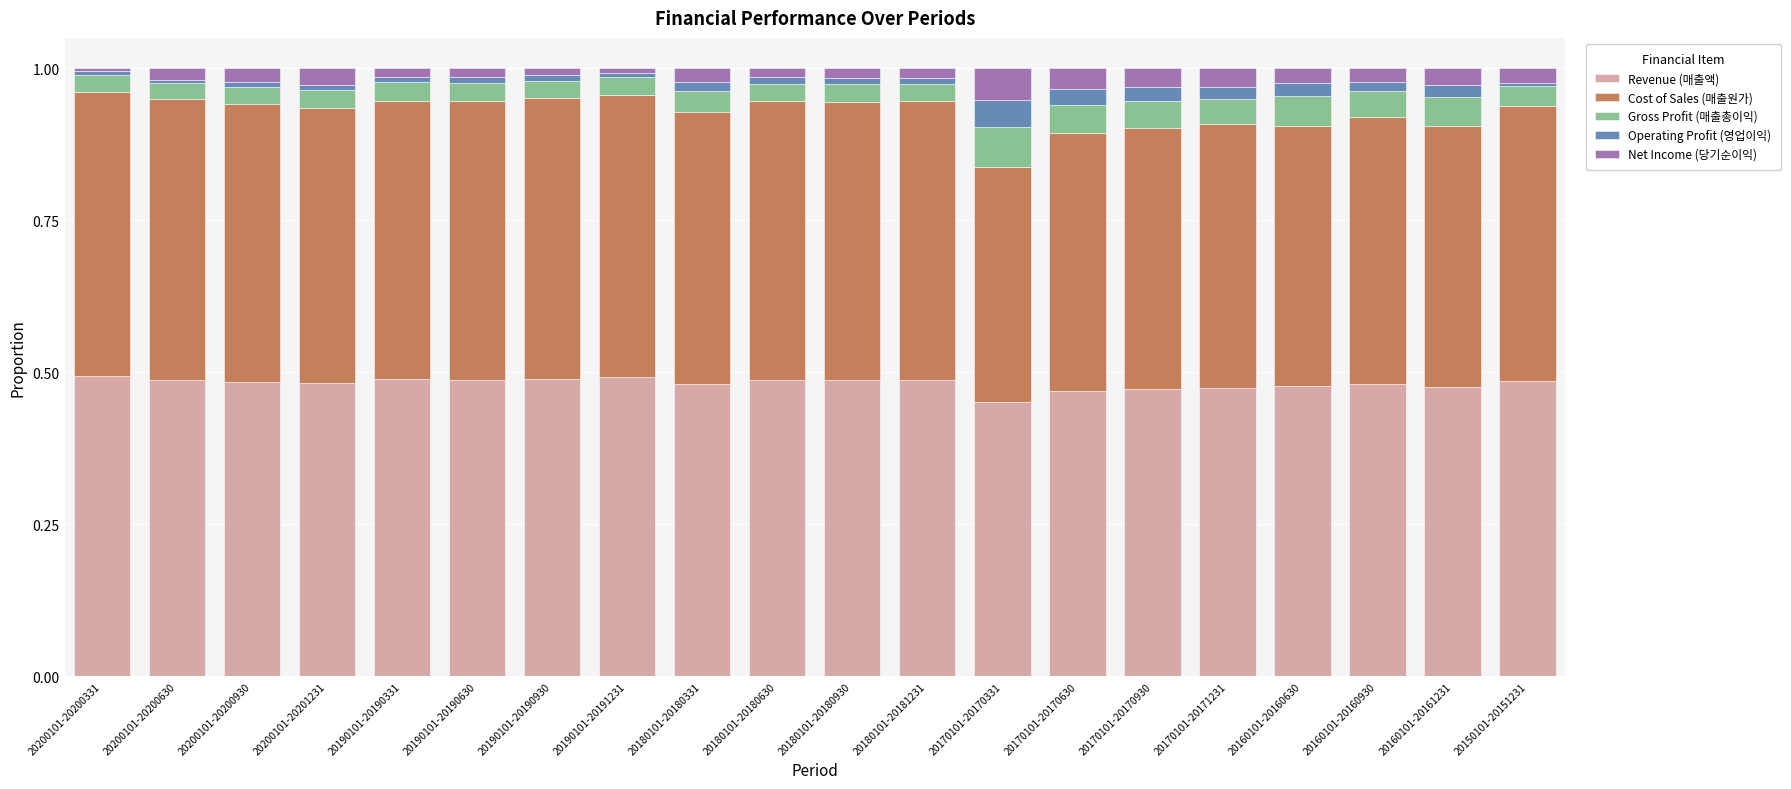

The value of Revenue (매출액) at 20160101-20160630 is 0.5. True or false?

True